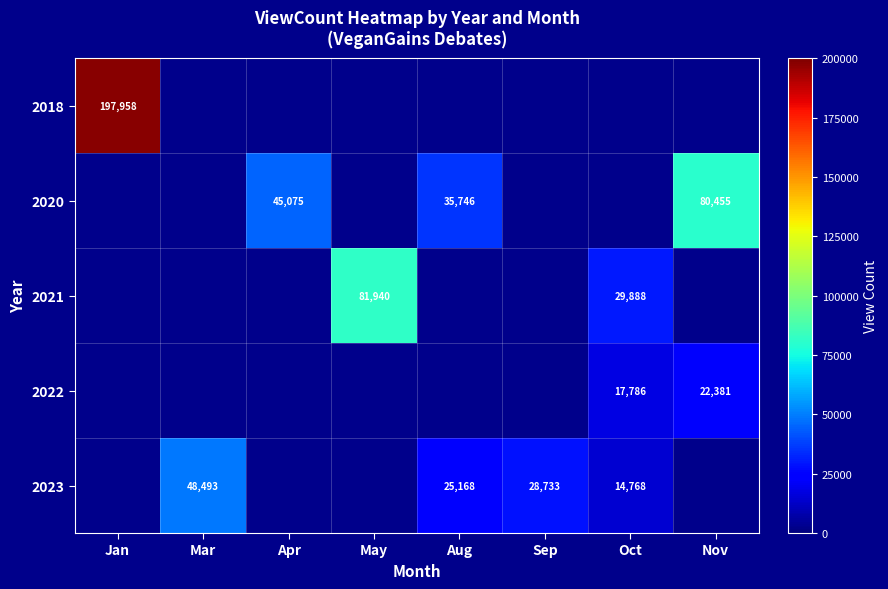

True or false: 2020 has a value of 80455 at Nov.

True